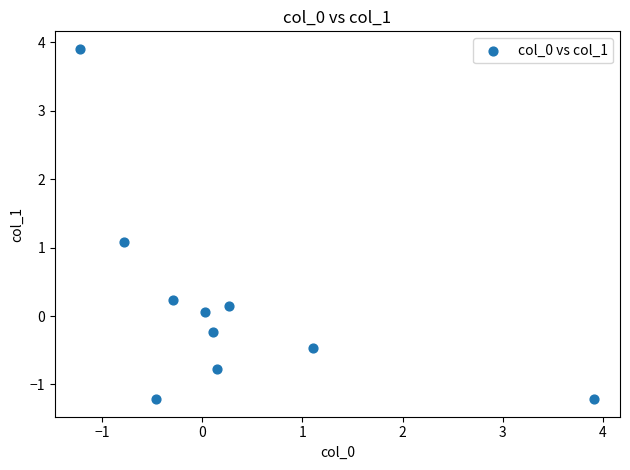

What is the average X value?

0.3